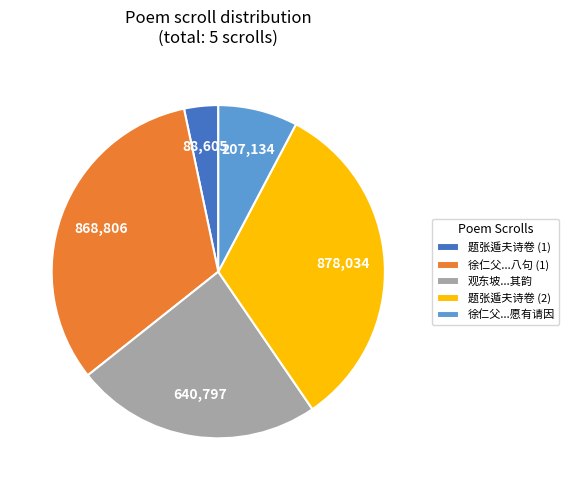

The 题张遁夫诗卷 (2) slice represents 33% of the pie. True or false?

True